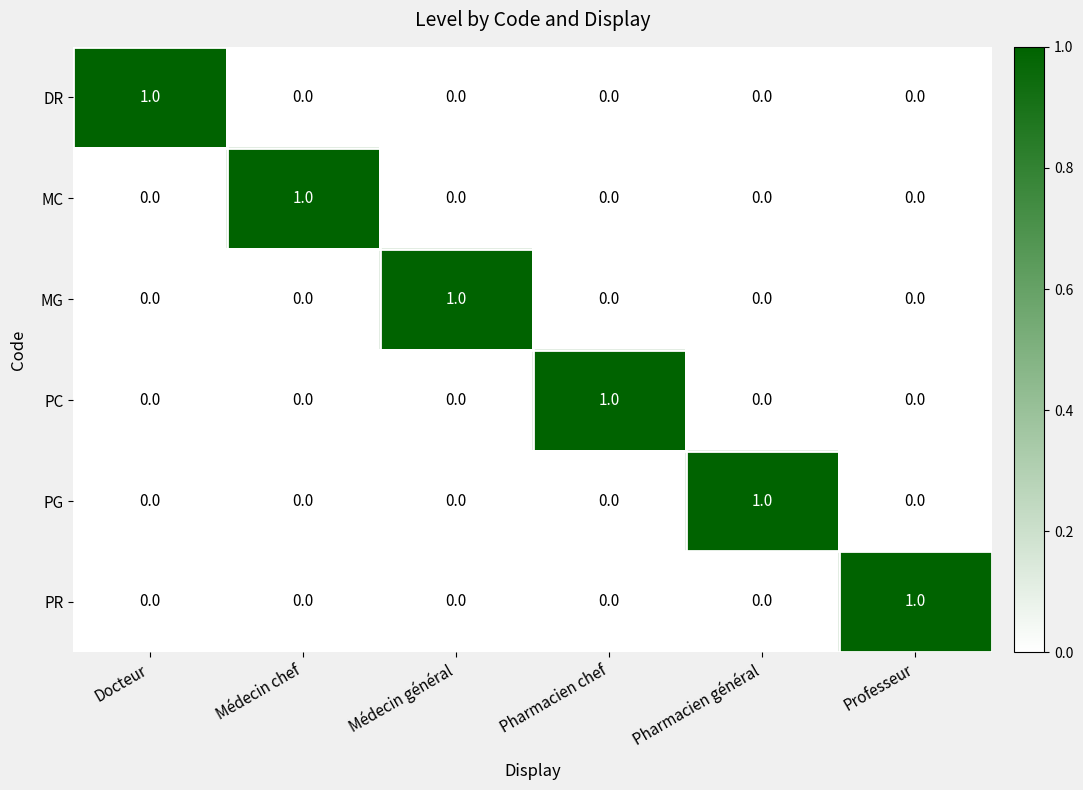

Is the value of PR at Docteur greater than the value of MC at Médecin chef?

No